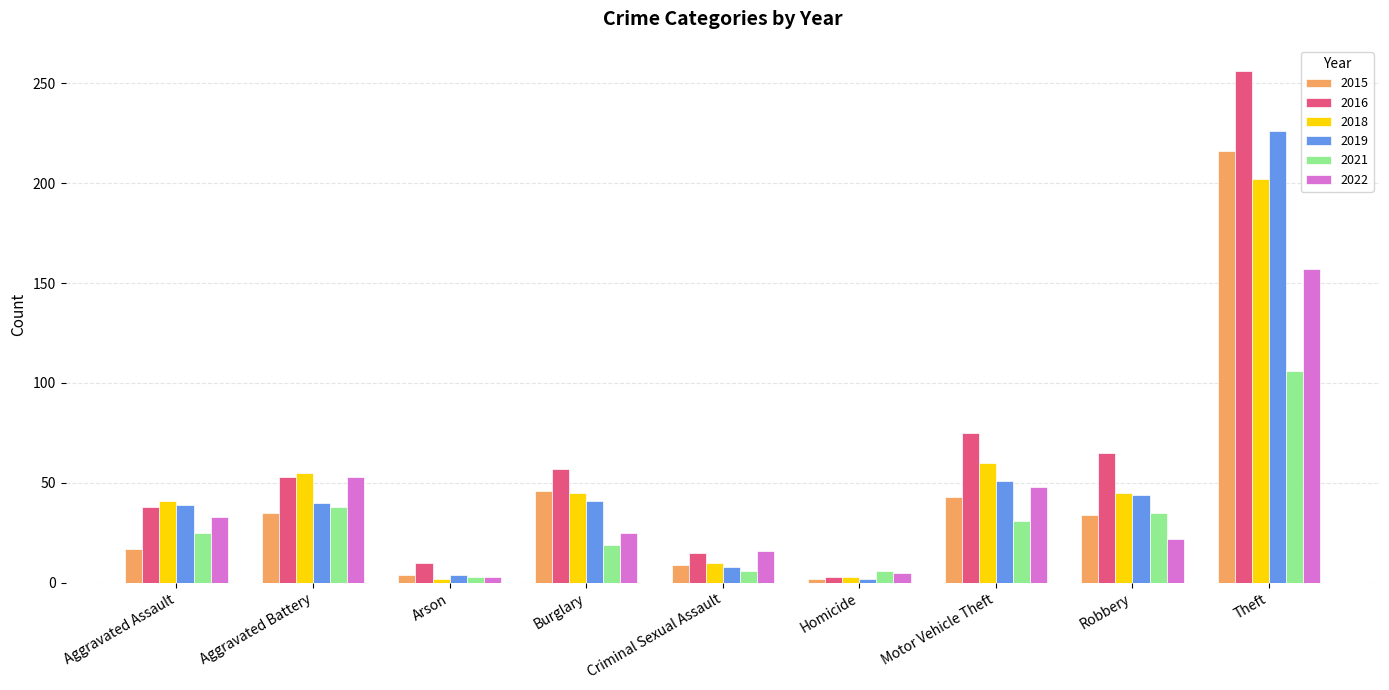

How many categories are shown in the chart?

9